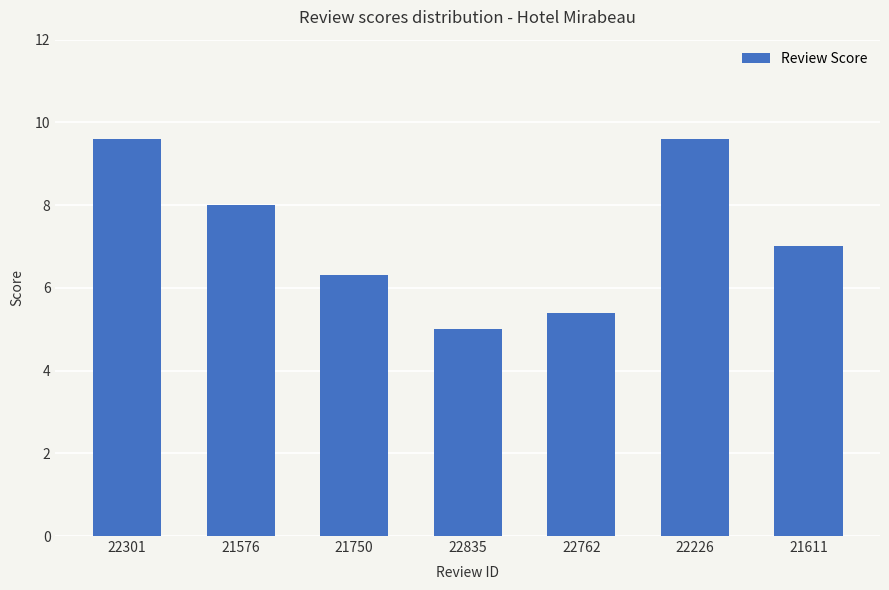

Count the number of data series in this chart.

1